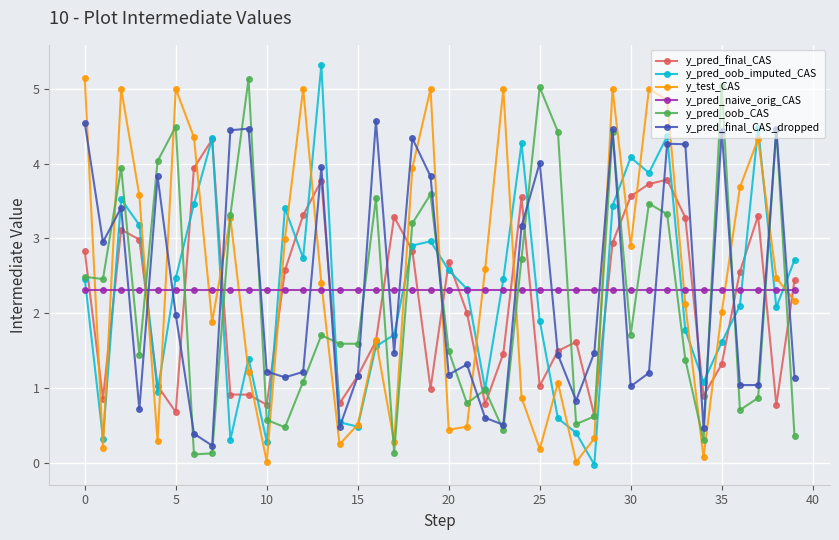

True or false: y_pred_oob_CAS has more than 1 points higher than both neighbors.

True